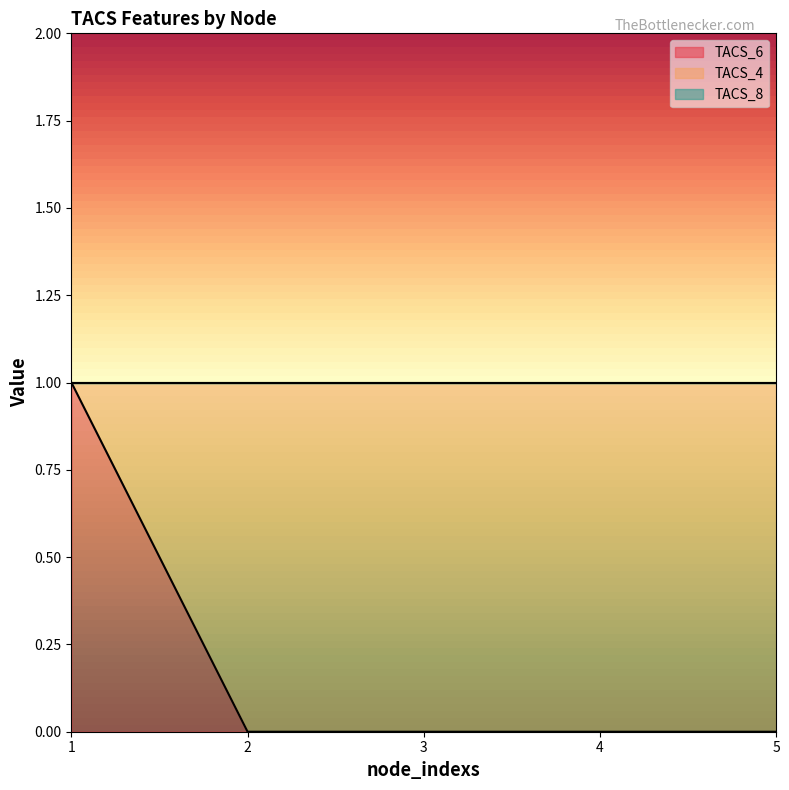

Where do TACS_6 and TACS_4 first cross each other?

1 and 2